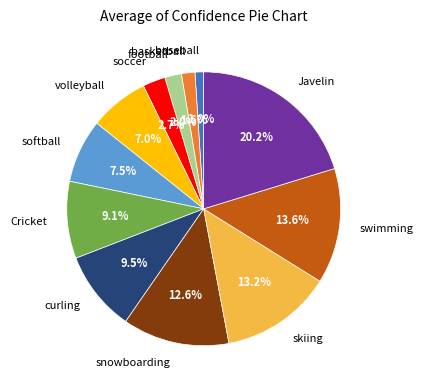

To the nearest percent, what is the difference between the Cricket and swimming slice percentages?

5%